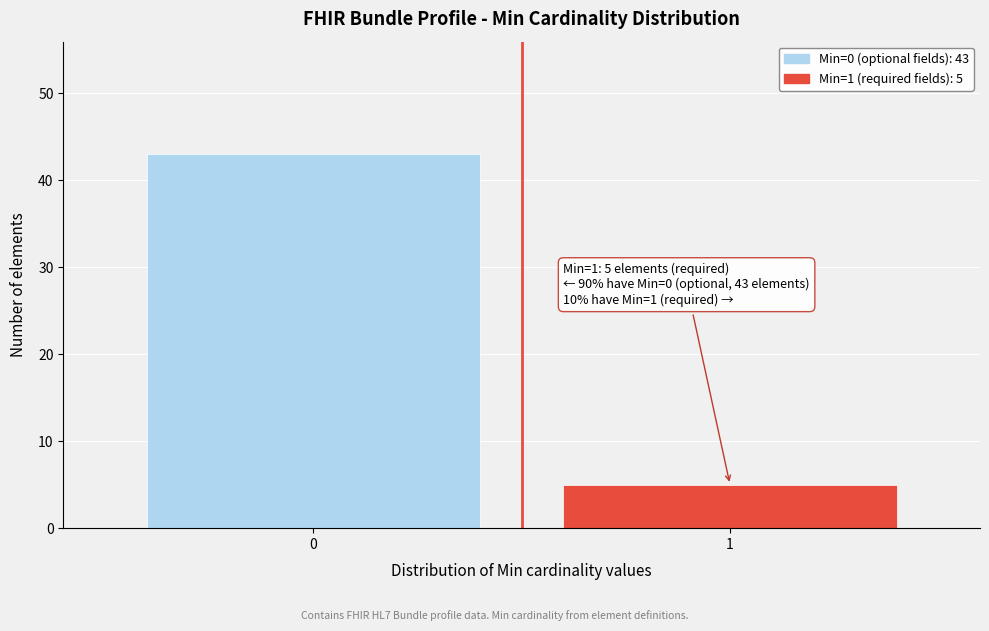

Reading left to right, list all the values displayed in this chart.

0=43	1=5